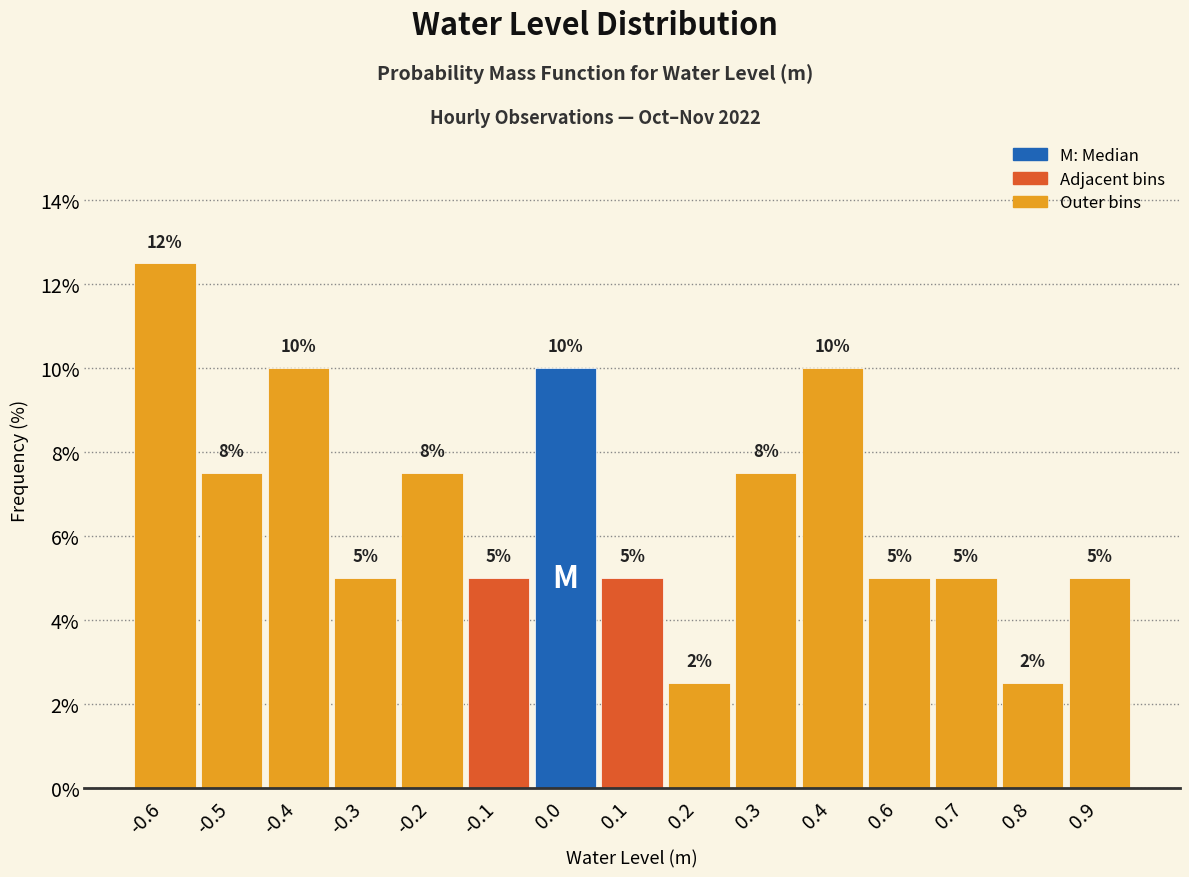

What position from the left is -0.3?

4